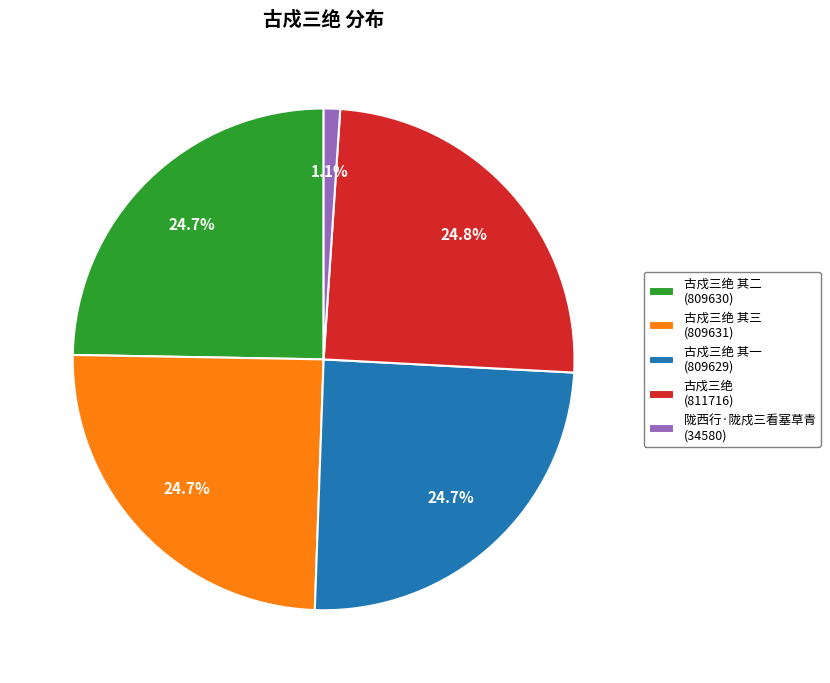

How much of the chart is everything except 陇西行·陇戍三看塞草青 (34580)?

98.9%